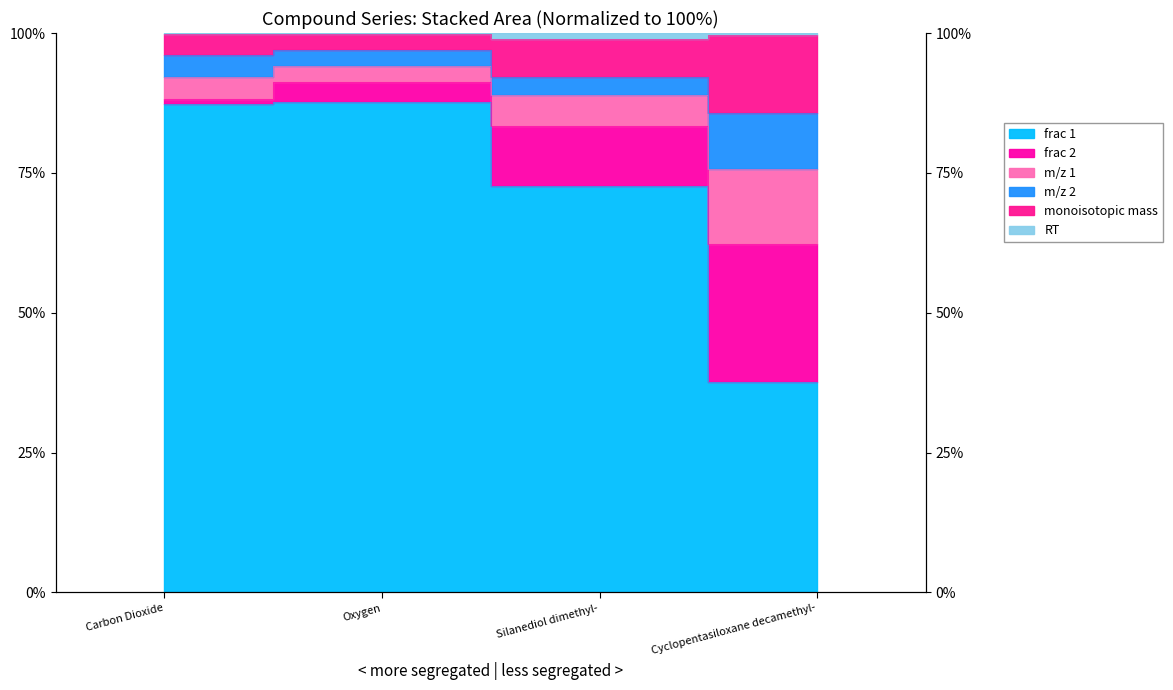

True or false: monoisotopic mass has more than 1 interior local peaks.

False